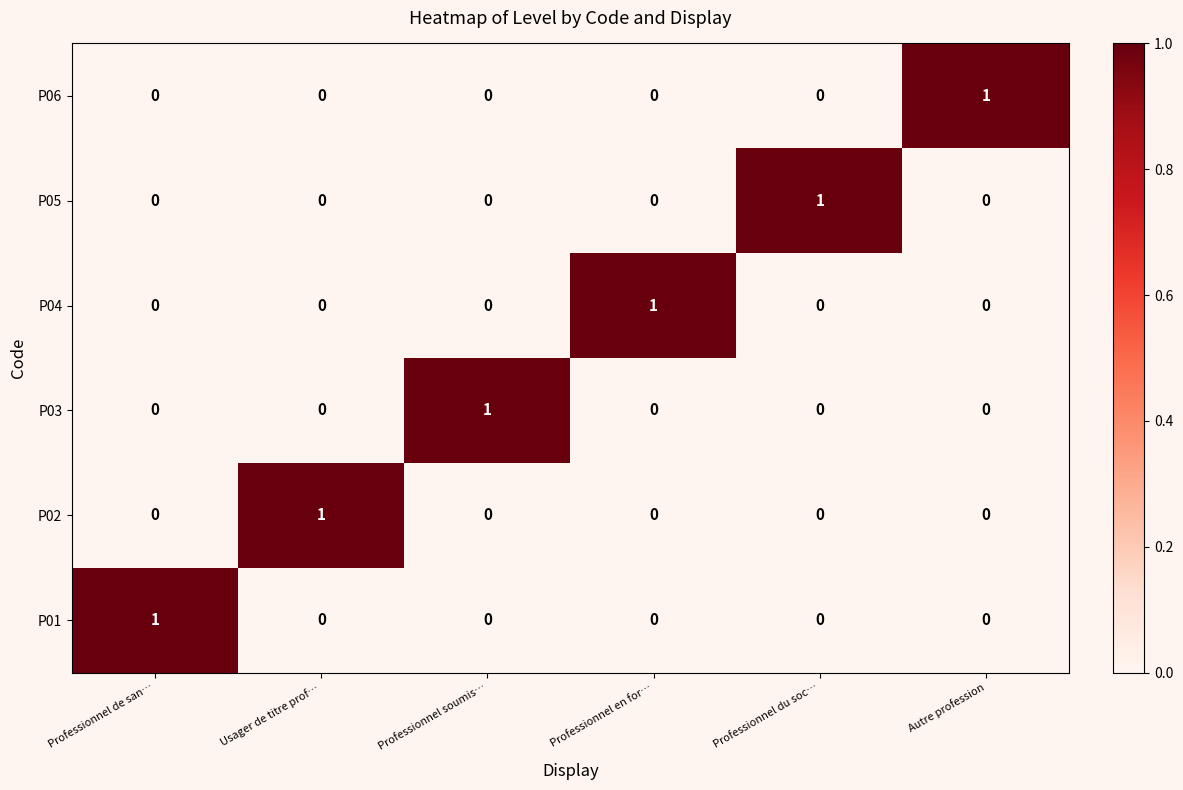

The value of P03 at Professionnel en for… is 0. True or false?

True